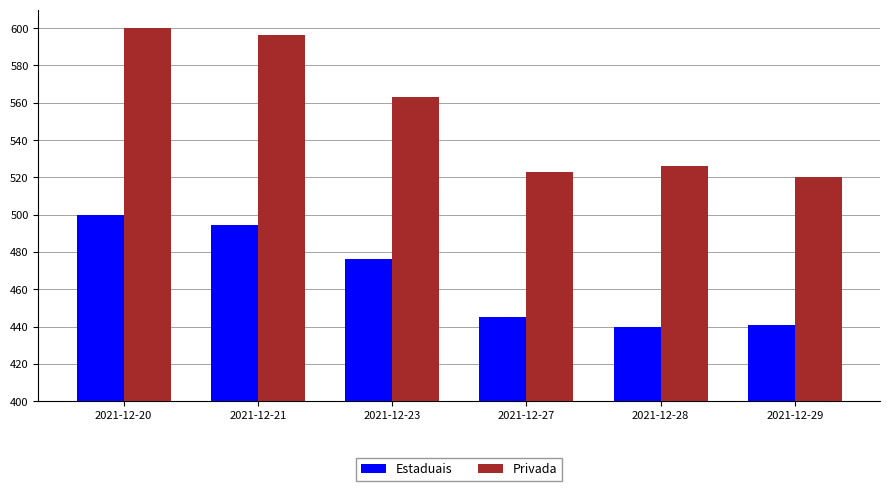

How many bars are there in total?

12